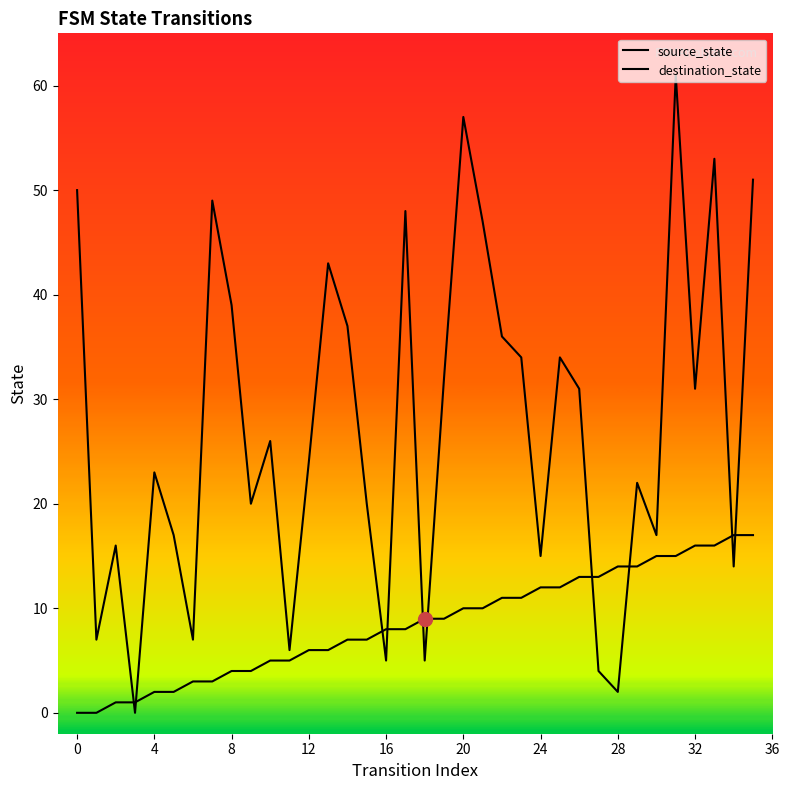

What are all the series names shown in the legend?

source_state, destination_state